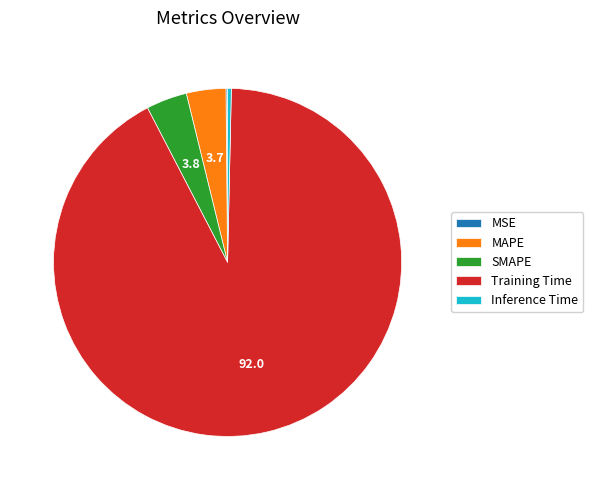

Which category accounts for the majority?

Training Time